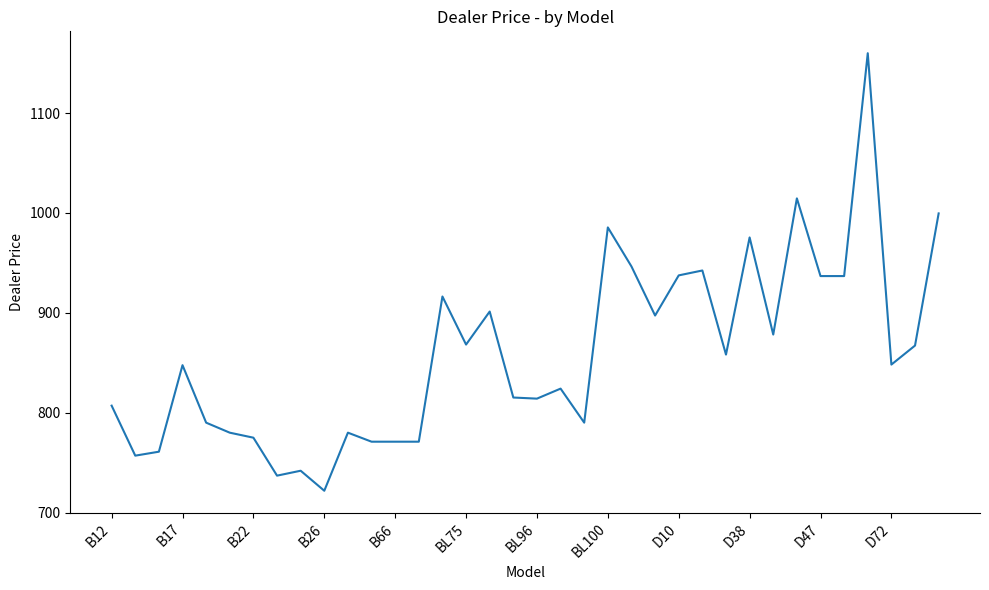

How many categories are shown in the chart?

36